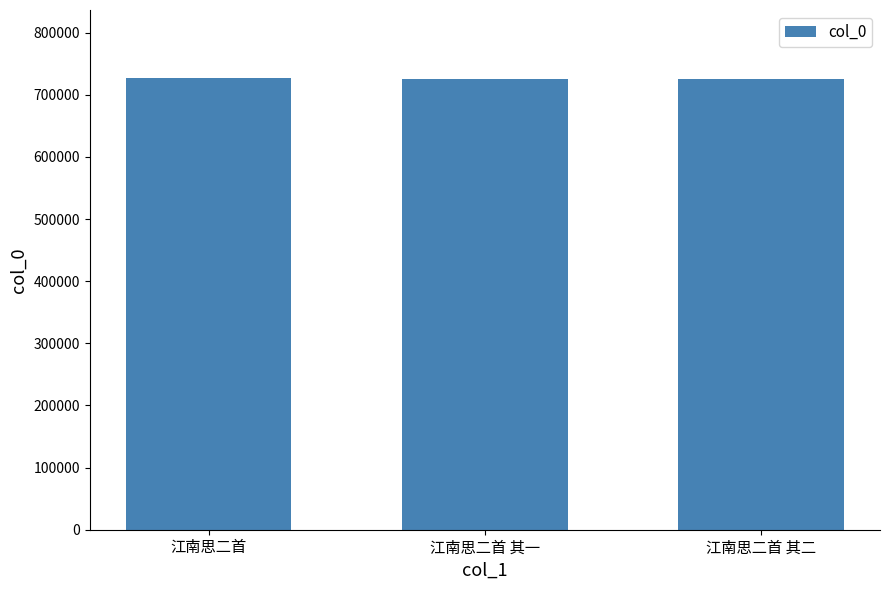

Approximately how many times larger is the value at 江南思二首 其二 compared to 江南思二首?

1.0